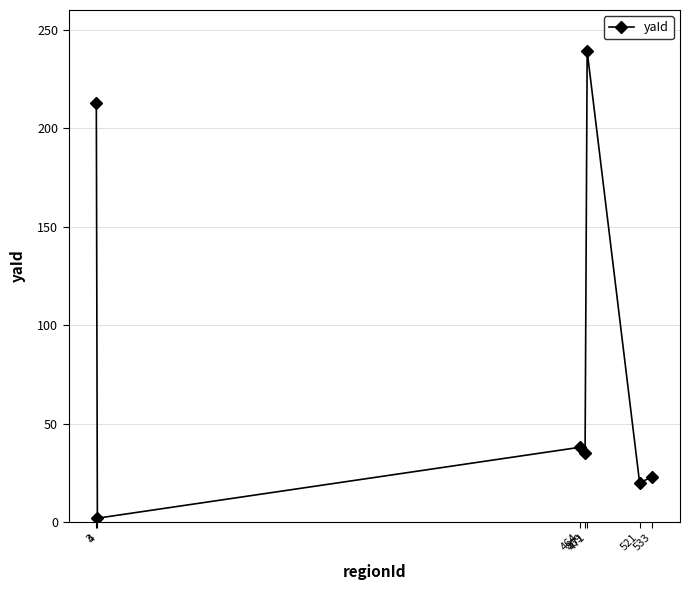

Is it true that the value at 471 is 239?

True